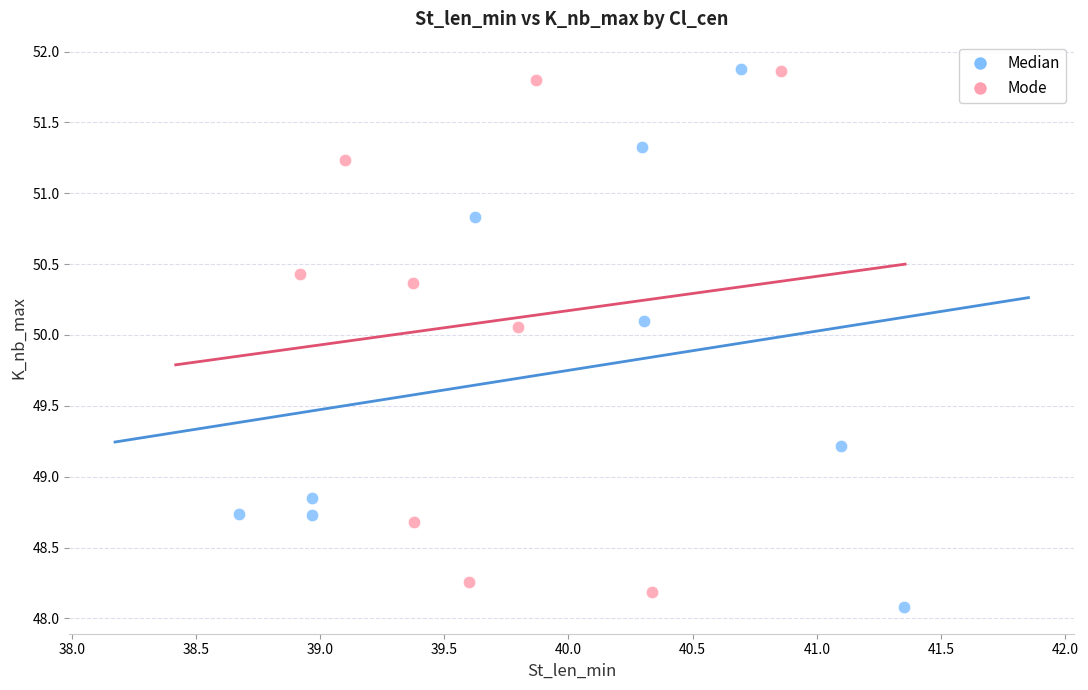

Which series reaches the minimum Y coordinate?

Median